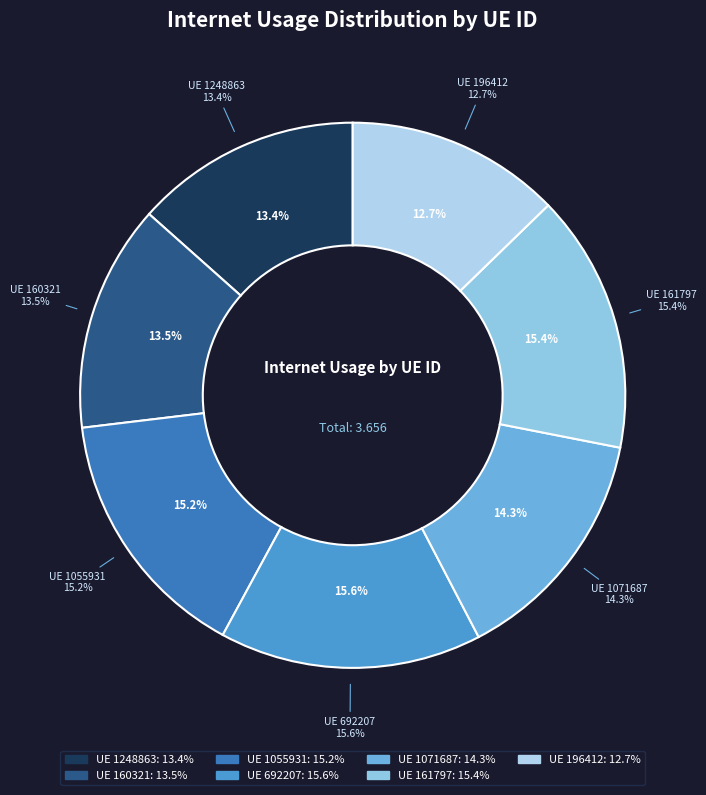

Is there any slice that represents more than half of the pie?

No